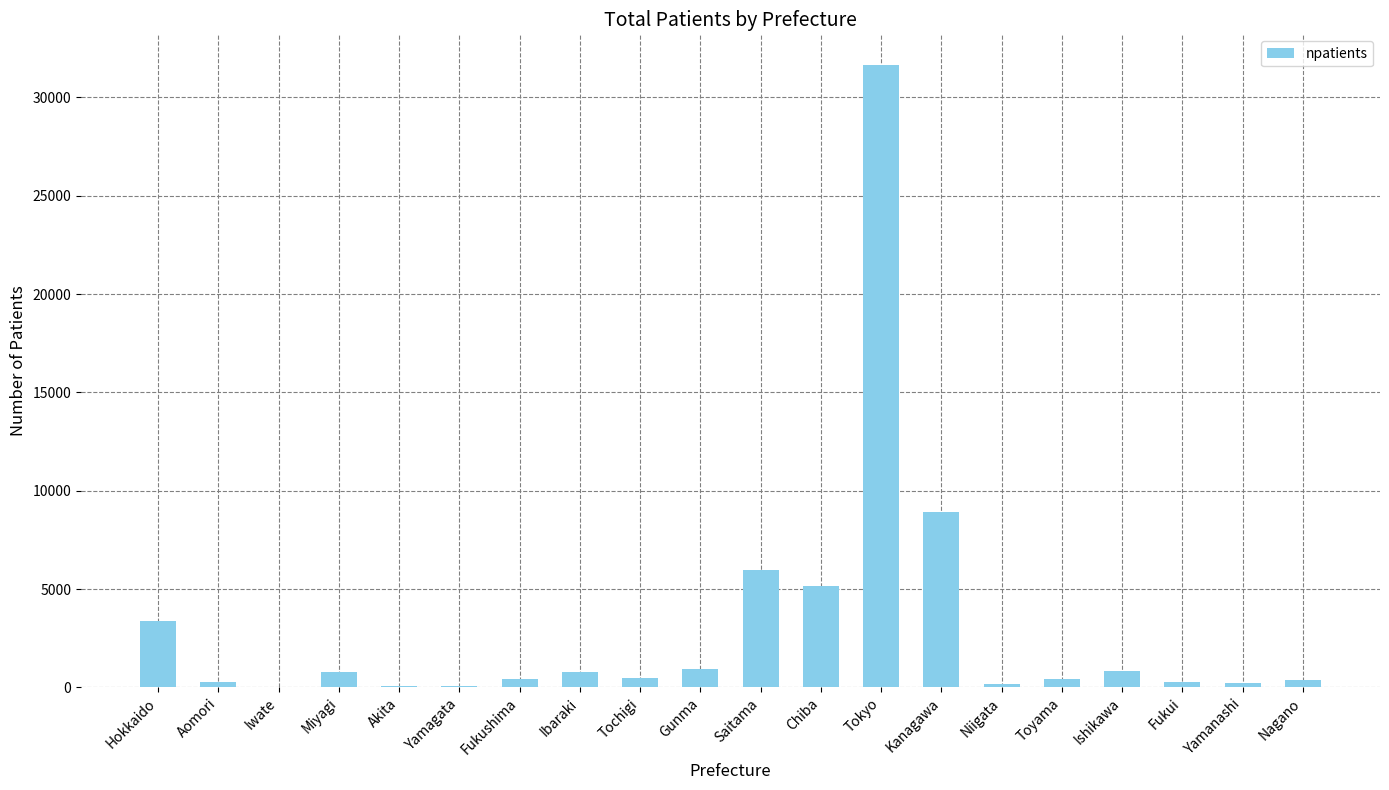

At which label is the value closest to 15826?

Kanagawa